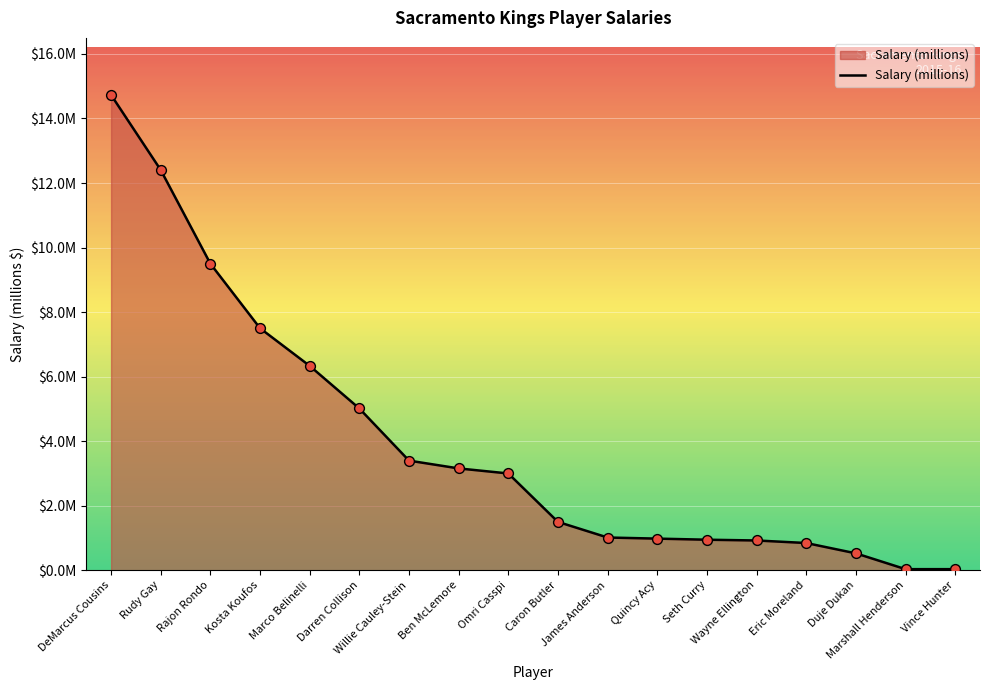

Between Kosta Koufos and Willie Cauley-Stein, which is larger?

Kosta Koufos